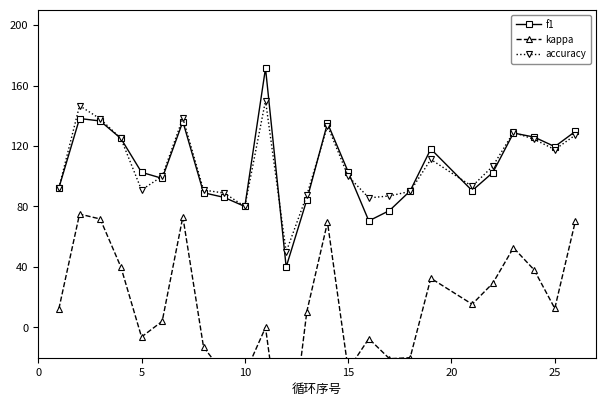

True or false: accuracy has more than 1 interior local peaks.

True